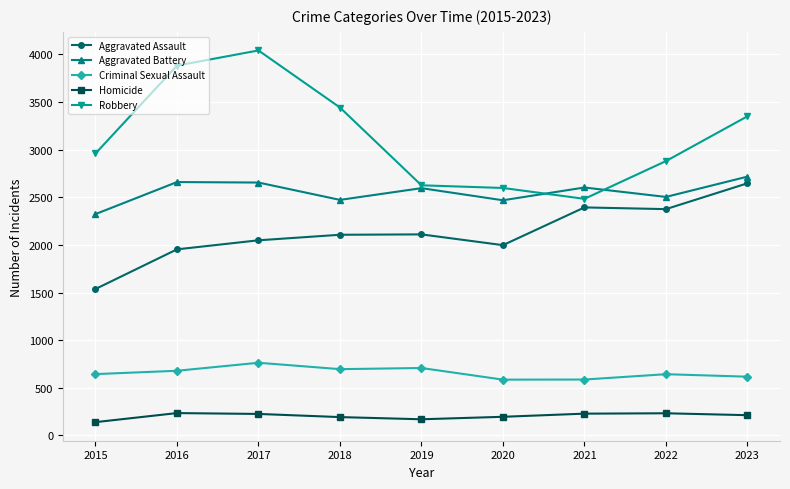

Where is the first local minimum for Aggravated Battery?

2018